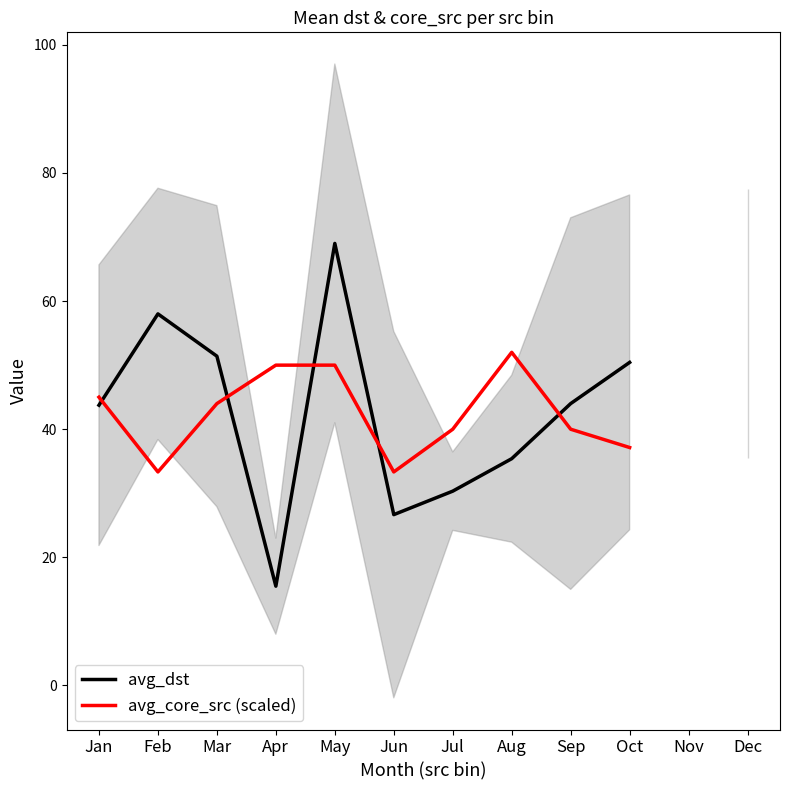

What is the value of the avg_dst point at the 5th from the left?

69.0